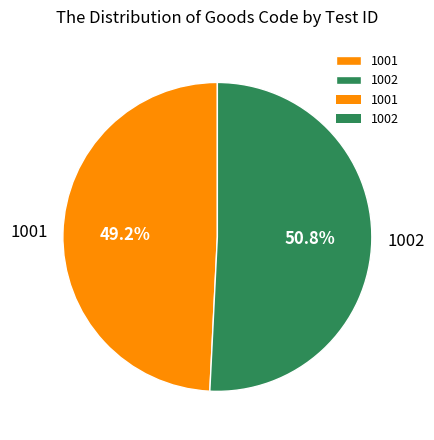

To the nearest percent, what is the average slice percentage?

50%